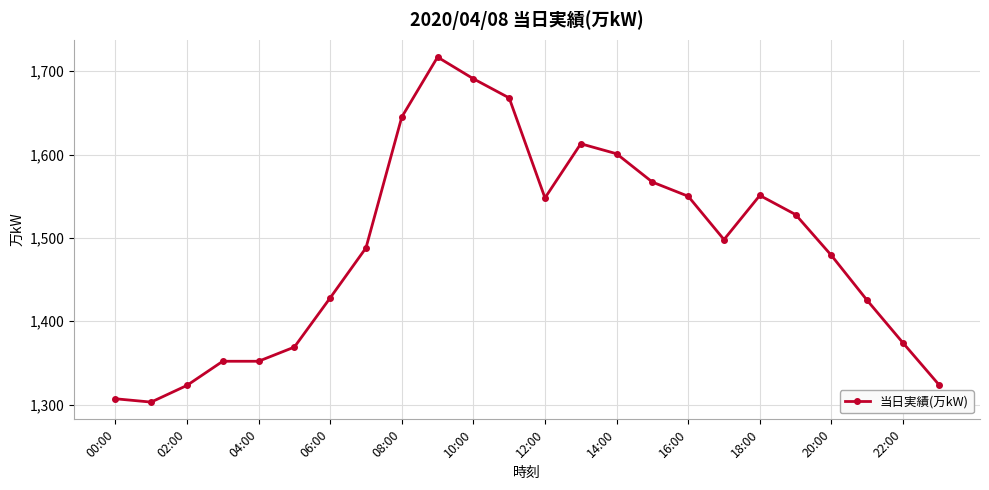

How many values are below 1498?

12